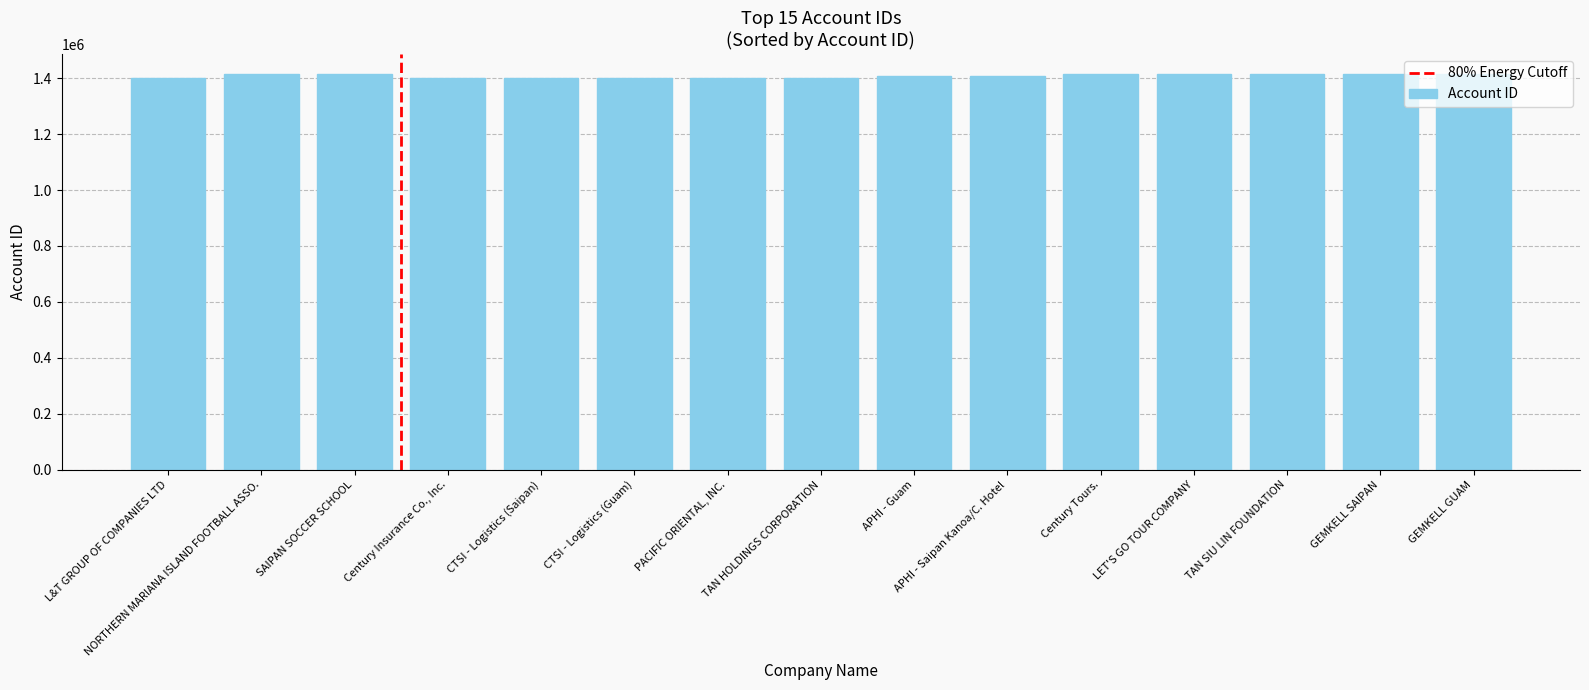

What is the maximum value shown in the chart?

1415813